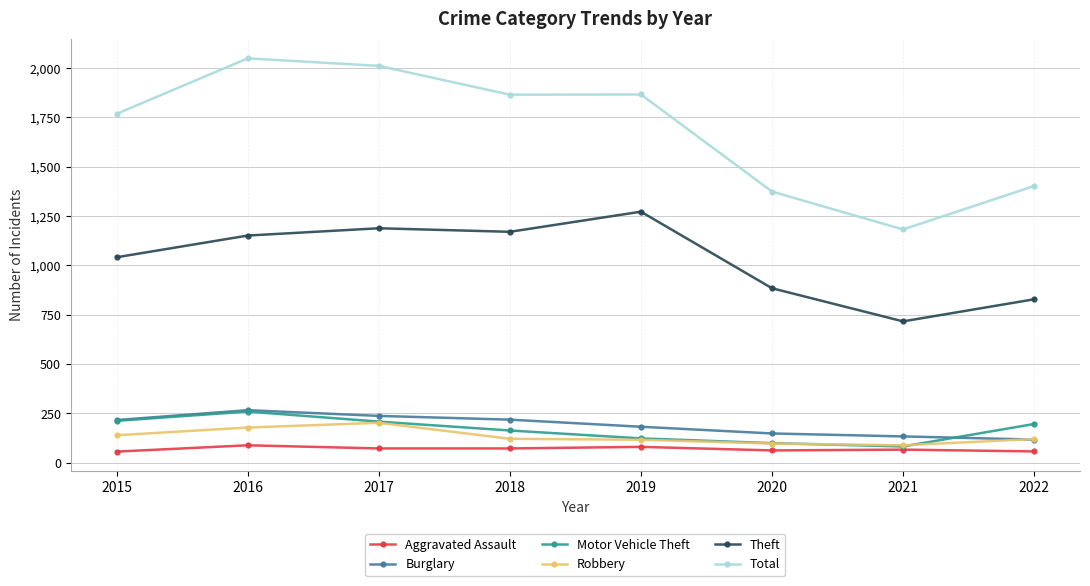

What is the maximum value for Aggravated Assault?

88